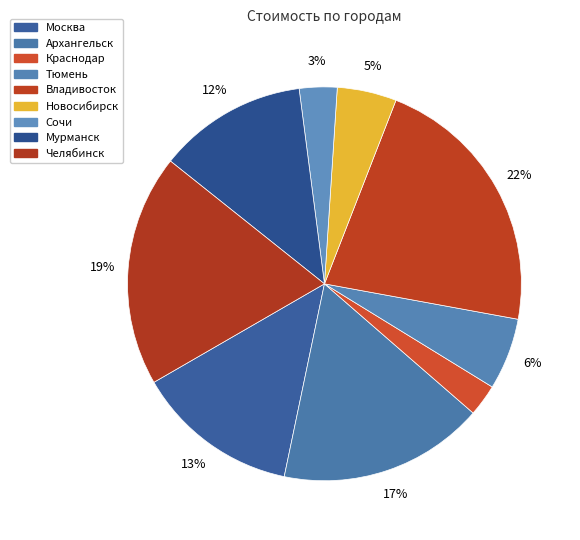

Approximately how many times larger is the value at Новосибирск compared to Мурманск?

0.4